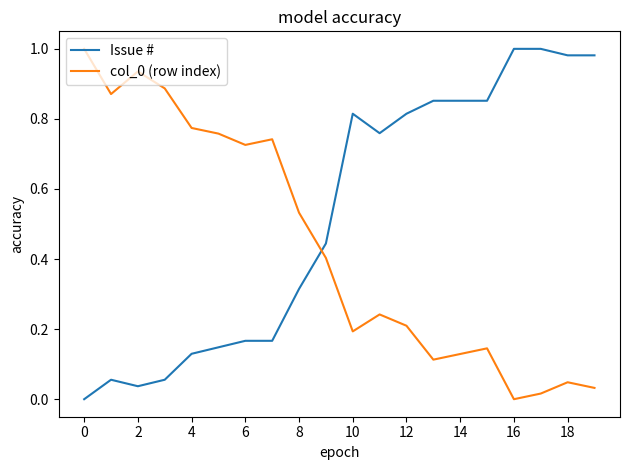

True or false: col_0 (row index) and Issue # intersect in this chart.

True